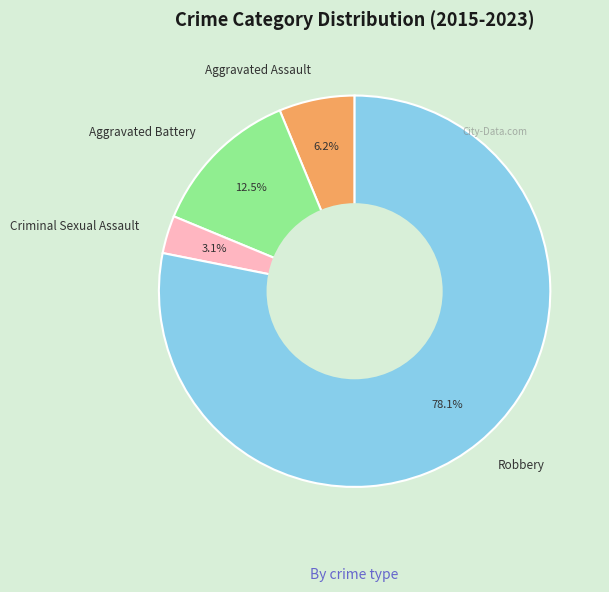

The Aggravated Battery slice represents 5% of the pie. True or false?

False